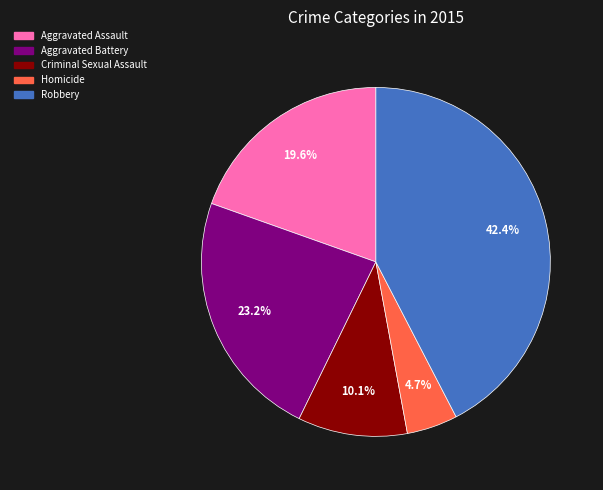

Is it true that Homicide is 5% of the pie?

True